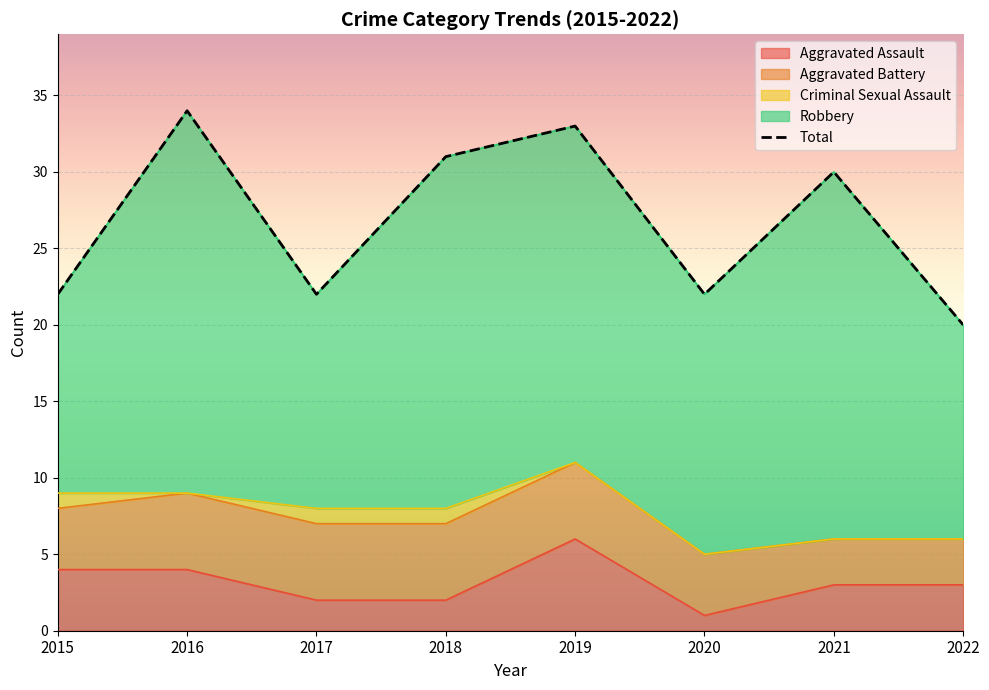

What are all the series names shown in the legend?

Aggravated Assault, Aggravated Battery, Criminal Sexual Assault, Robbery, Total